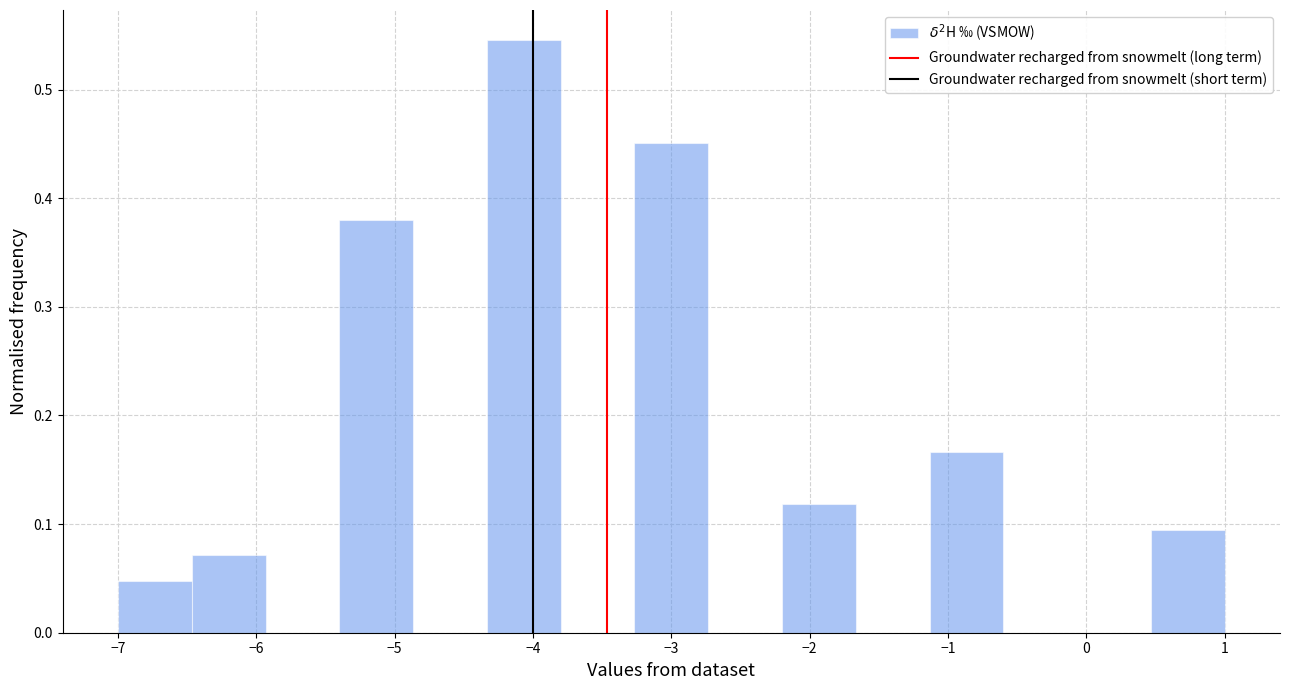

Which range on the x-axis has the tallest bar?

-4.3 to -3.8